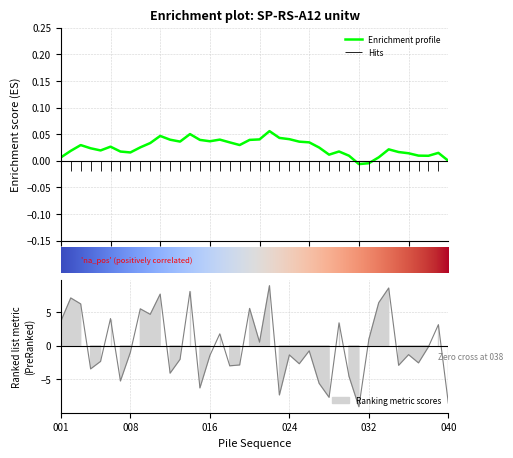

How many interior local peaks (higher than both neighbors) does the data have?

14